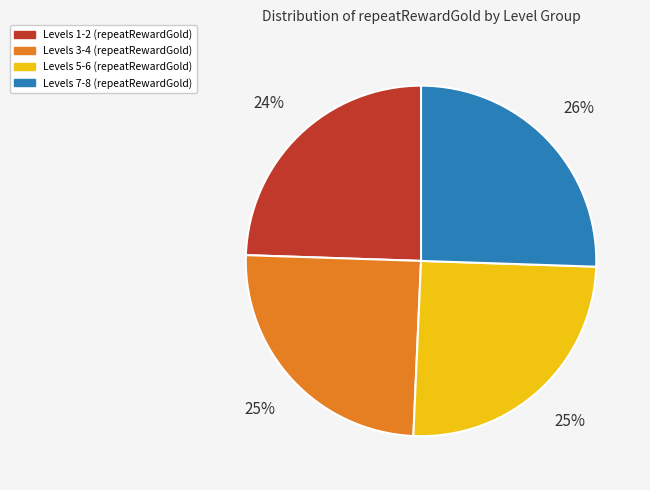

To the nearest percent, what is the average slice percentage?

25%